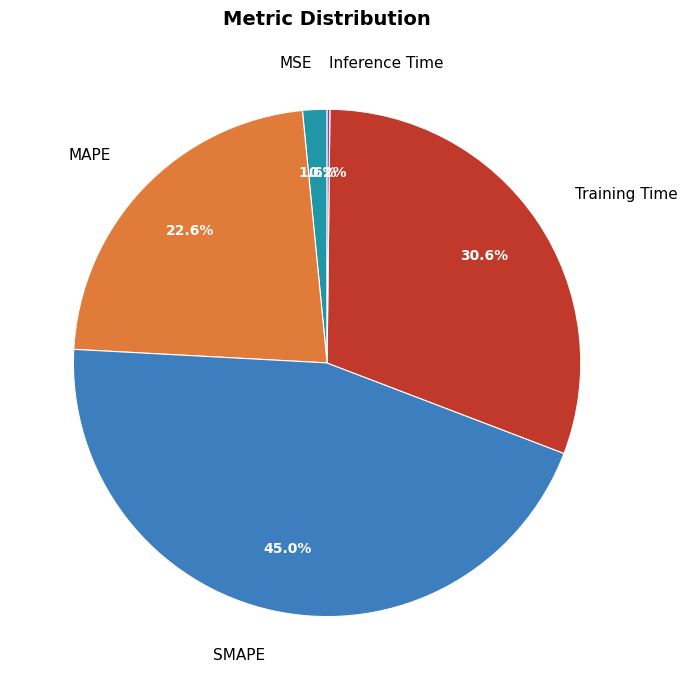

To the nearest percent, what percentage of the pie is MSE?

2%